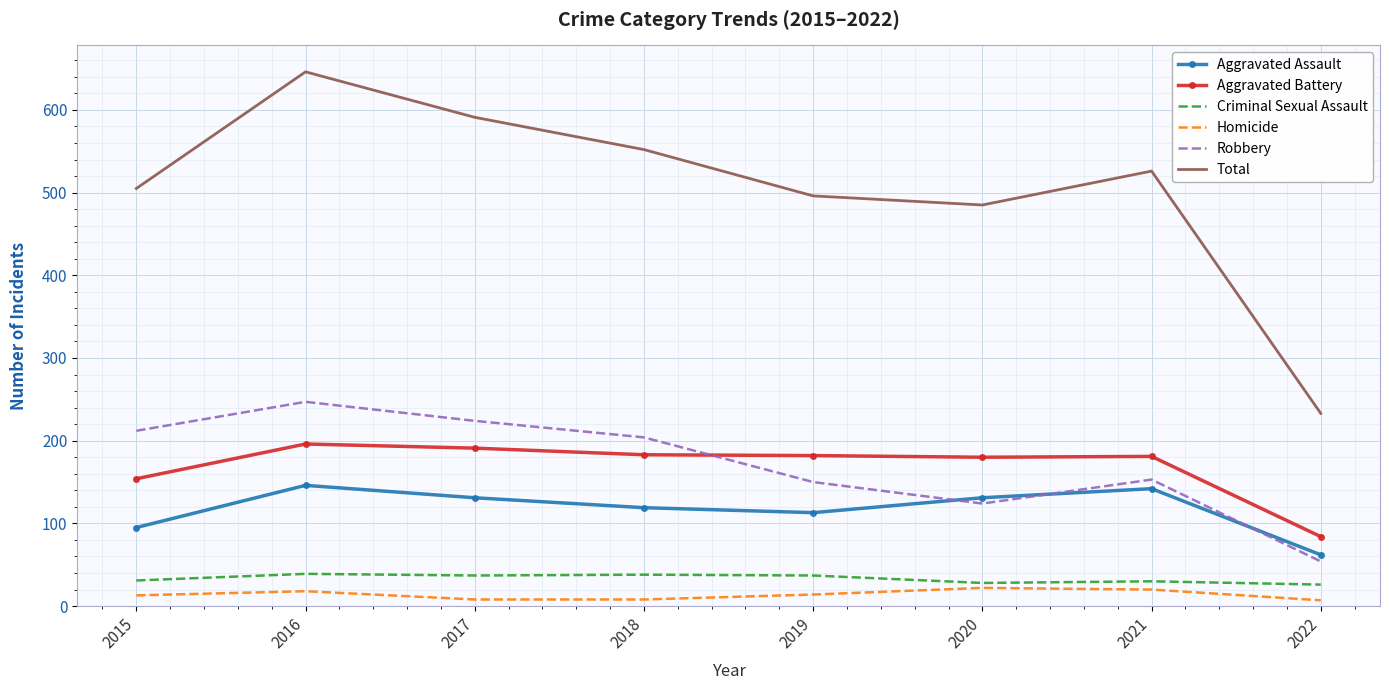

What is the difference between the highest and lowest values at 2019?

482